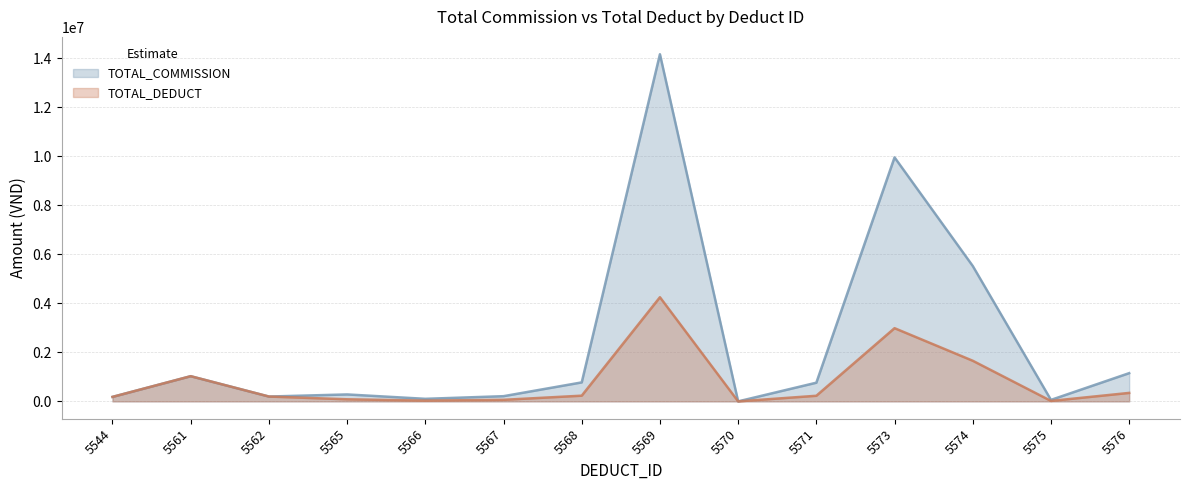

What is the total value across all series at 5566?

135434